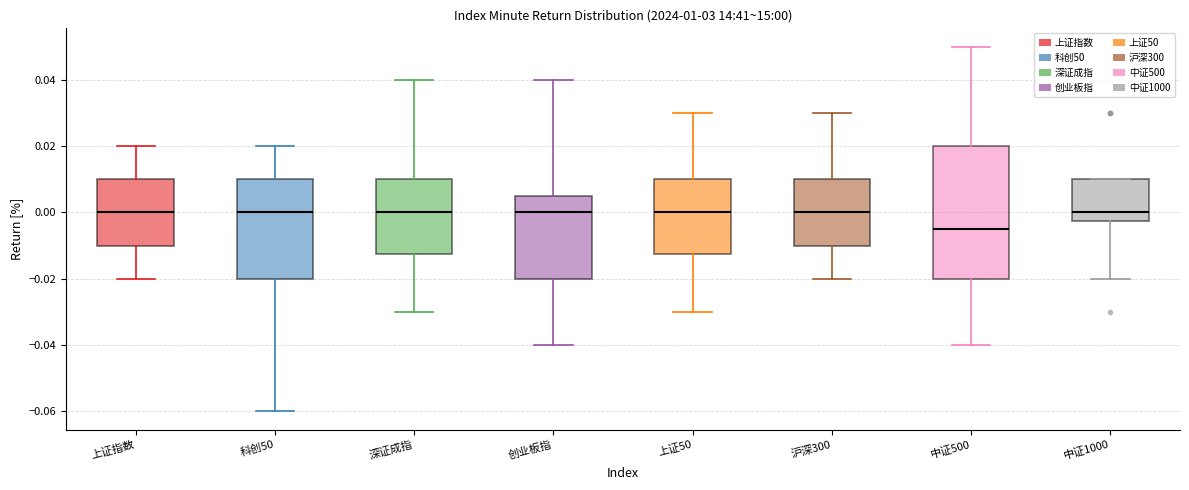

Which box has the lowest median line?

中证500